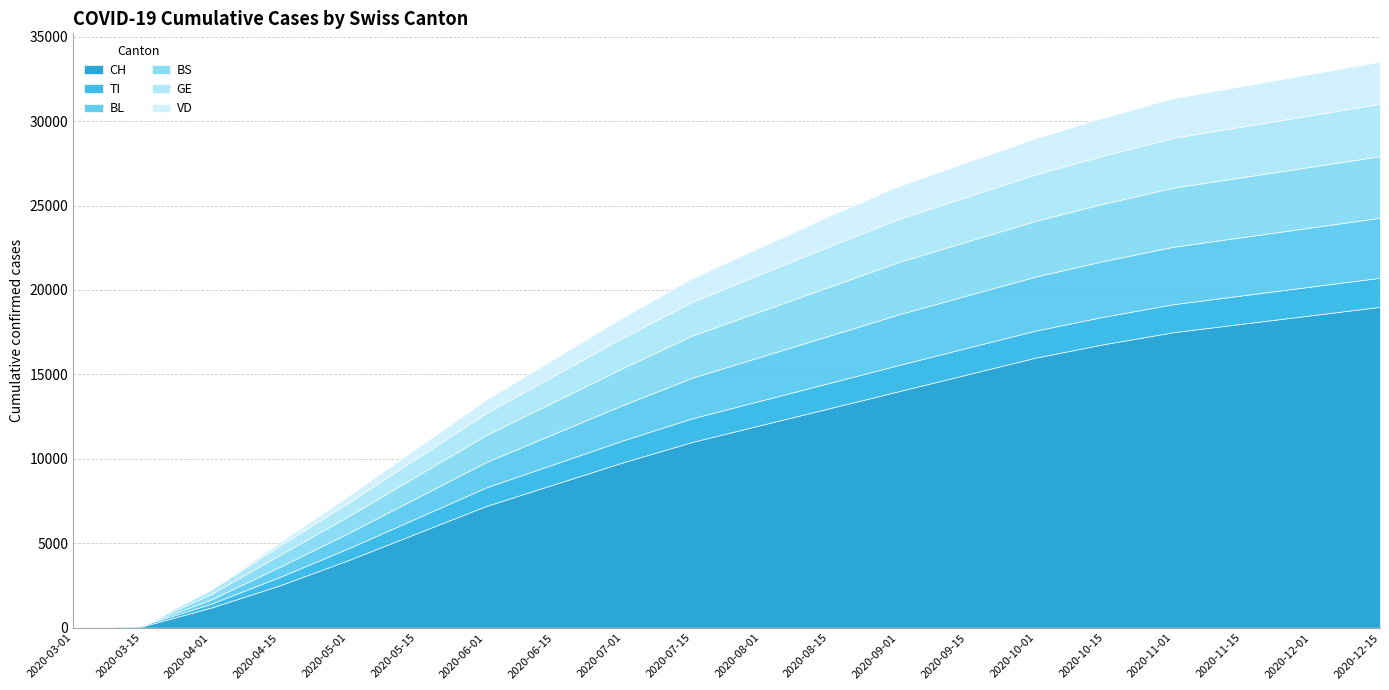

Does the chart have visible grid lines?

Yes